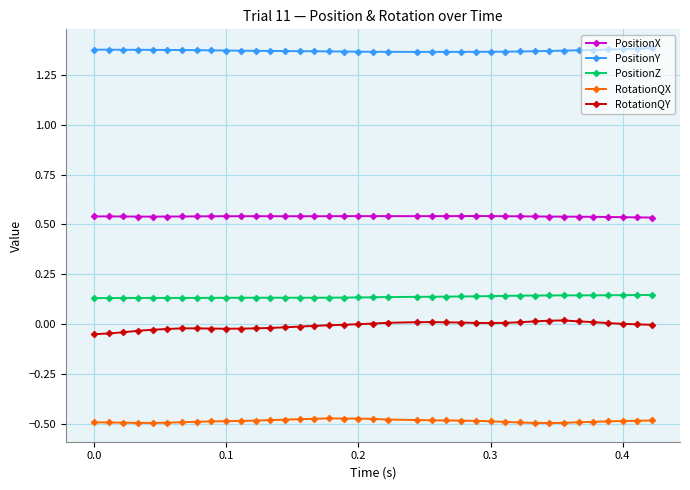

True or false: RotationQX and PositionY cross at least once.

False